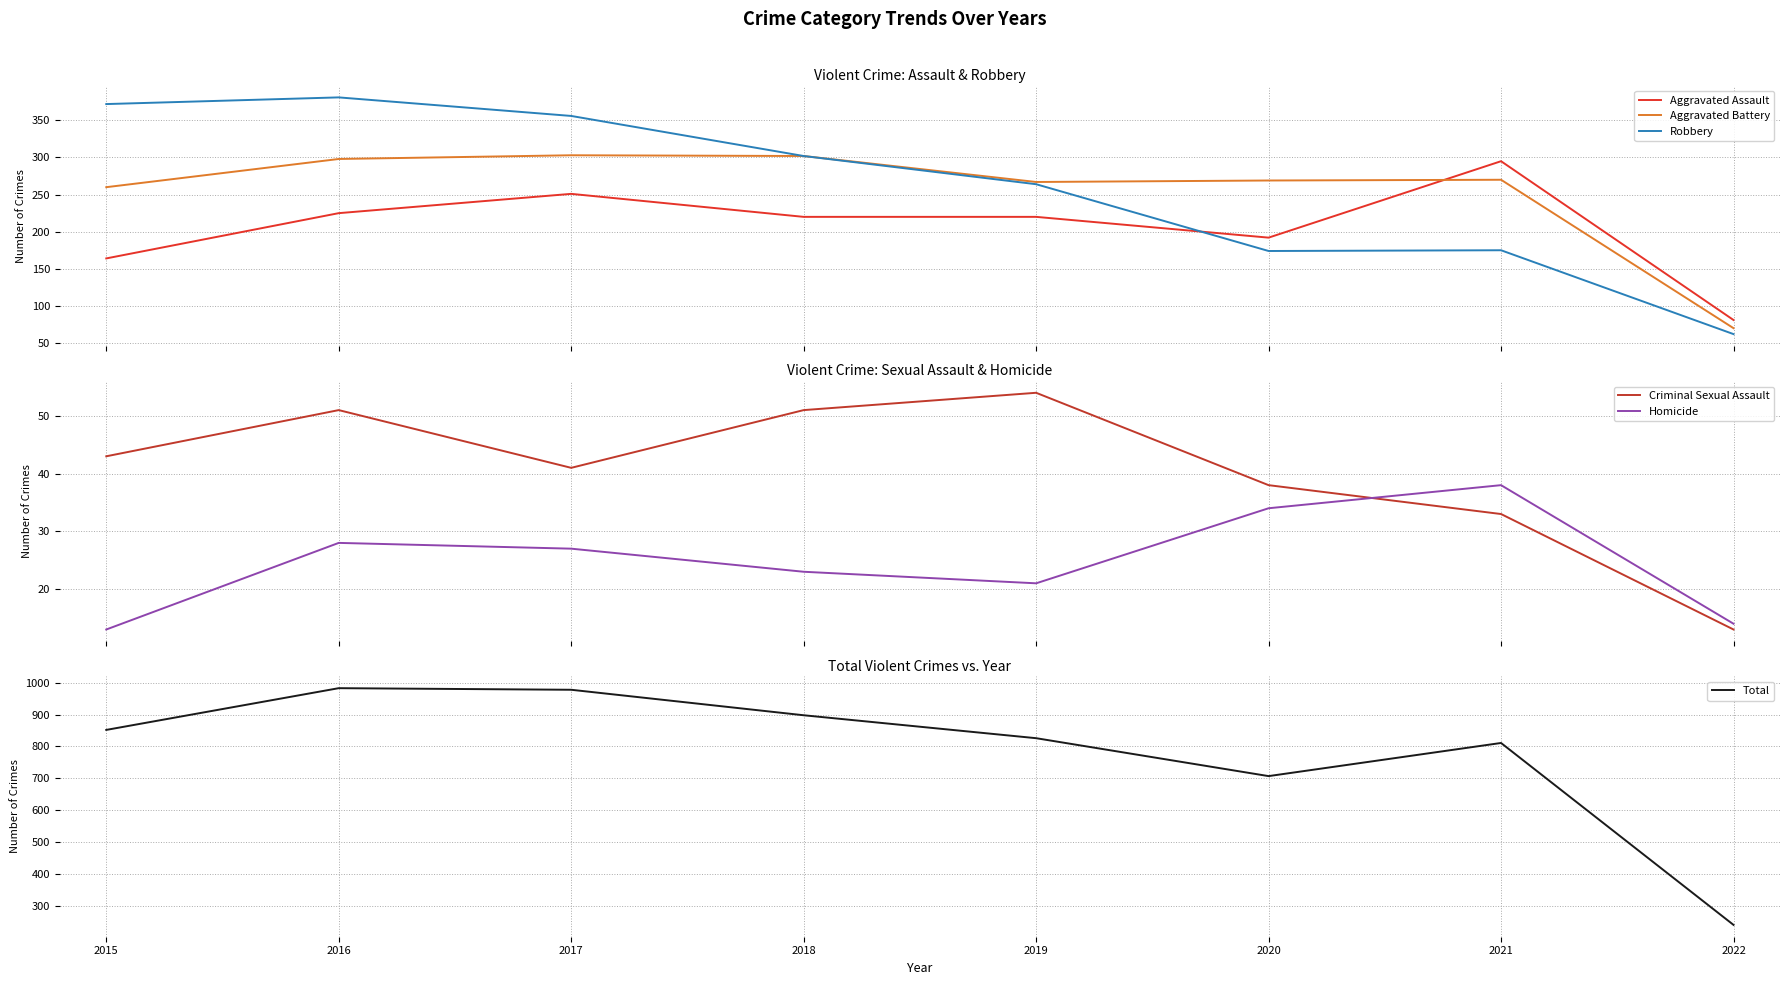

True or false: Robbery and Homicide intersect in this chart.

False